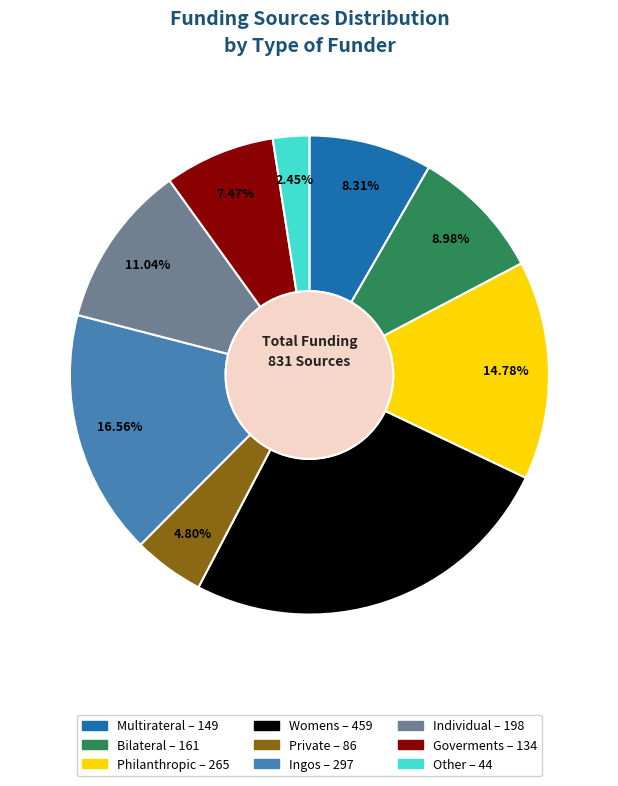

Which category has the biggest portion of the pie?

Womens